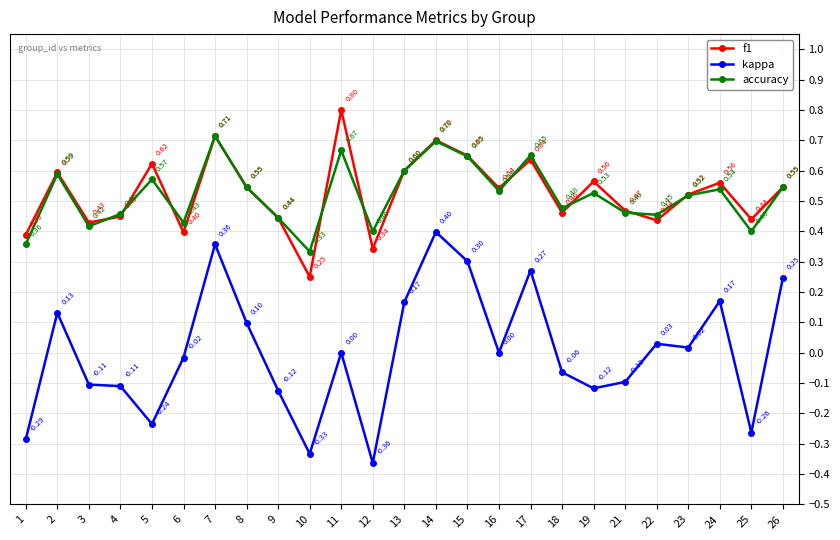

What is the total value across all series at 2?

1.3